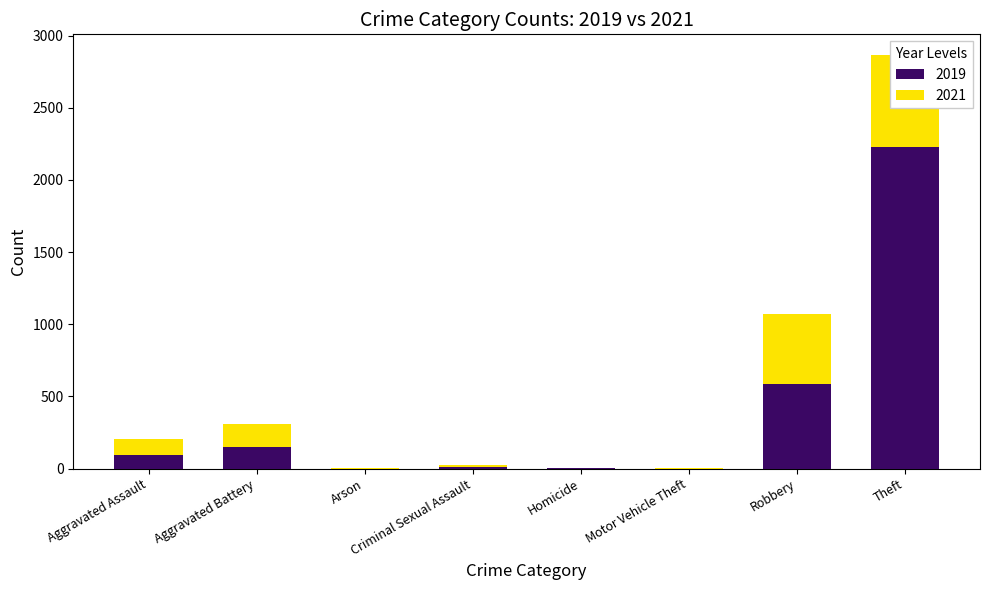

Where is 2019 nearest to the value 1113?

Robbery